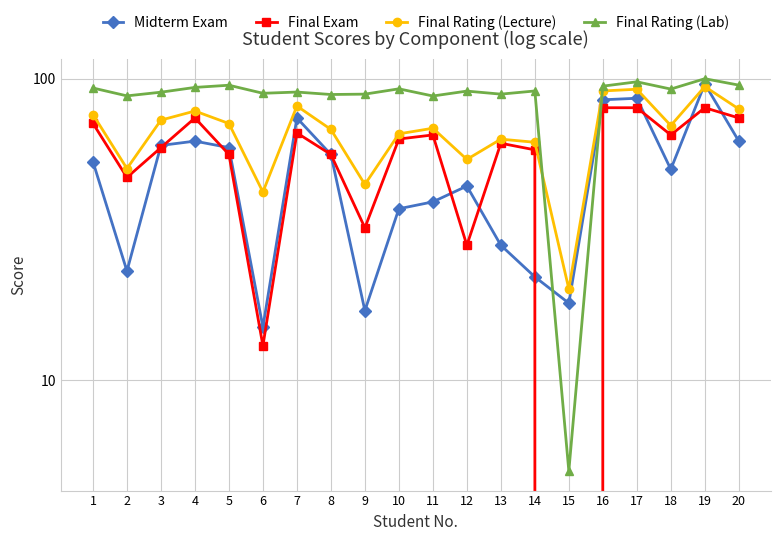

Between which two adjacent categories do Final Rating (Lecture) and Final Rating (Lab) first intersect?

14 and 15